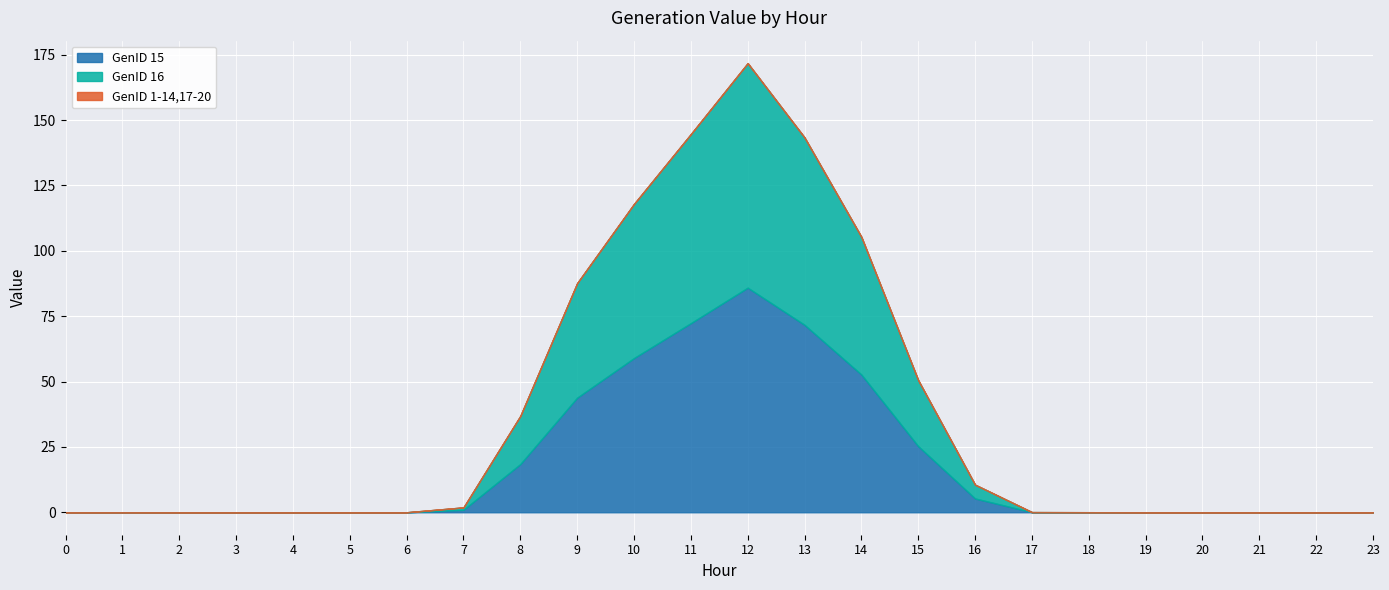

Reading left to right, transcribe all the data shown in this chart.

GenID 15: 0.0	0.0	0.0	0.0	0.0	0.0	0.0	0.9	18.4	43.8	59.0	72.3	85.9	71.7	52.7	25.3	5.3	0.0	0.0	0.0	0.0	0.0	0.0	0.0
GenID 16: 0.0	0.0	0.0	0.0	0.0	0.0	0.0	0.9	18.4	43.8	59.0	72.3	85.9	71.7	52.7	25.3	5.3	0.0	0.0	0.0	0.0	0.0	0.0	0.0
GenID 1-14,17-20: 0.0	0.0	0.0	0.0	0.0	0.0	0.0	0.0	0.0	0.0	0.0	0.0	0.0	0.0	0.0	0.0	0.0	0.0	0.0	0.0	0.0	0.0	0.0	0.0